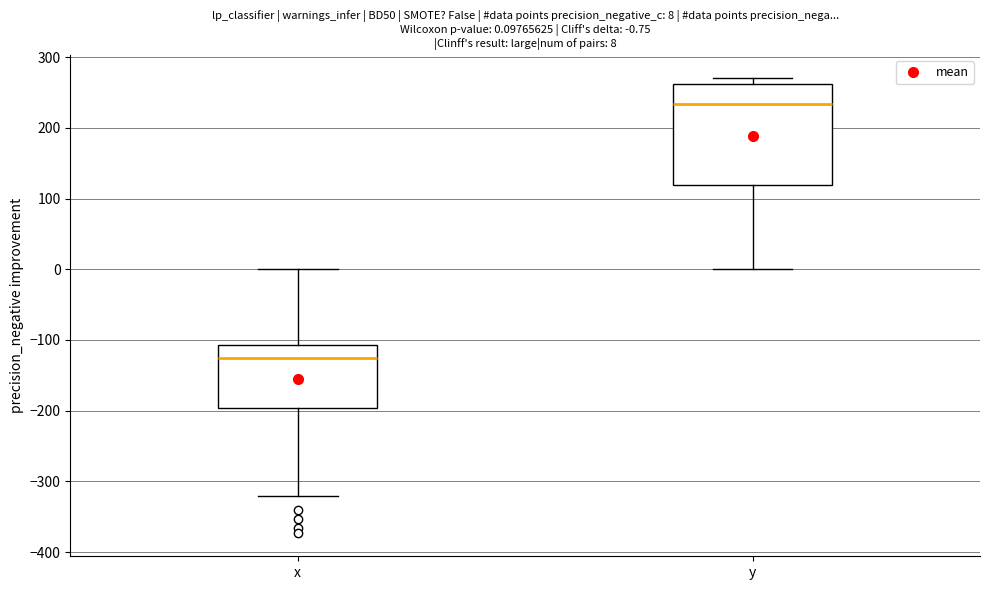

Which box is the tallest, from its lower edge to its upper edge?

y